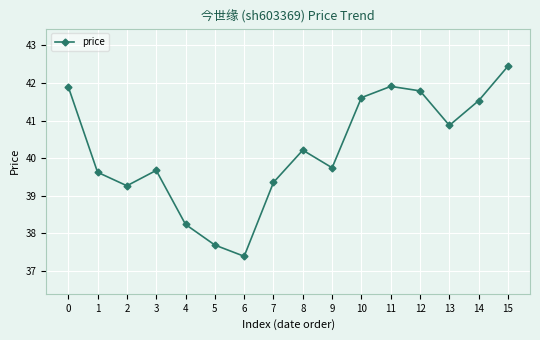

True or false: the data has more than 1 interior local peaks.

True